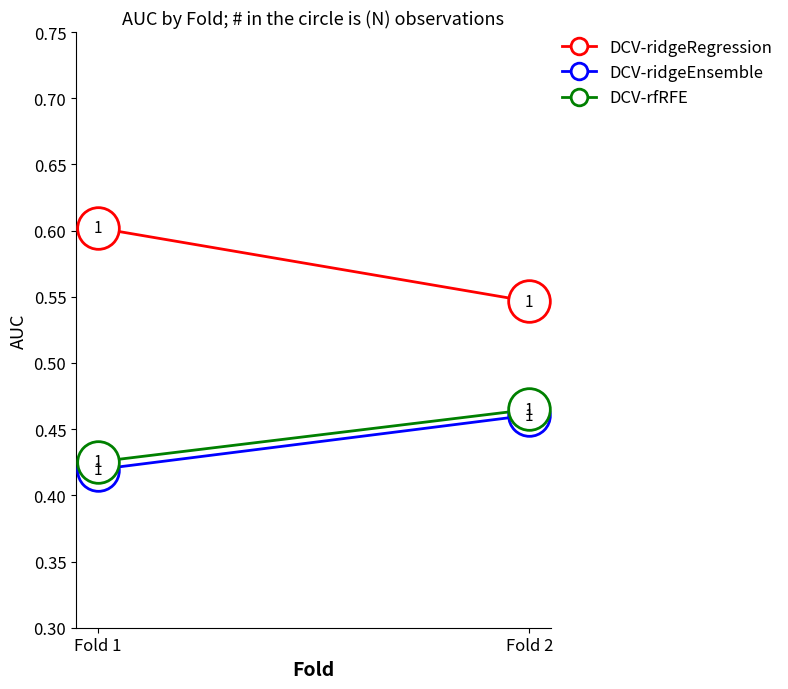

Which series contains the lowest Y value?

DCV-ridgeEnsemble